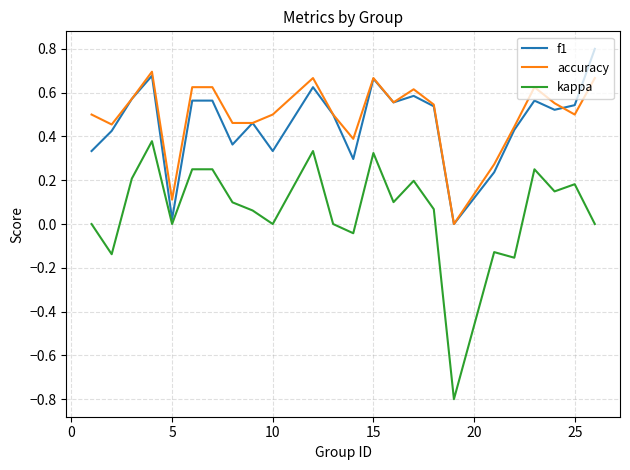

True or false: kappa and accuracy cross at least once.

False